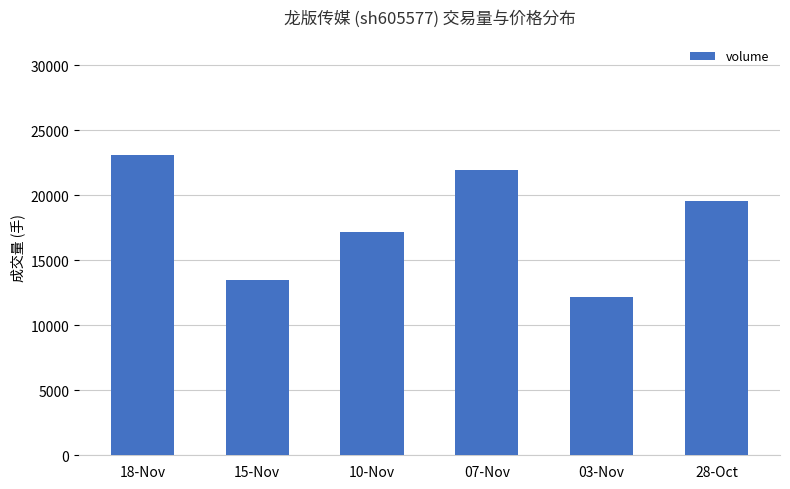

Approximately how many times larger is the value at 10-Nov compared to 03-Nov?

1.4